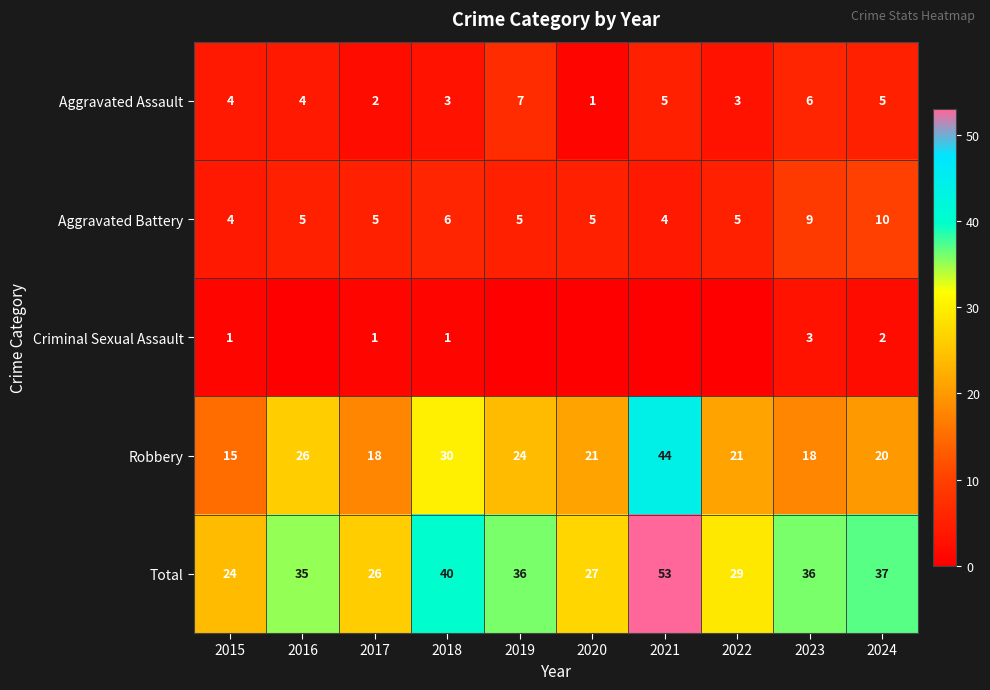

Read the Aggravated Battery value at 2023.

9